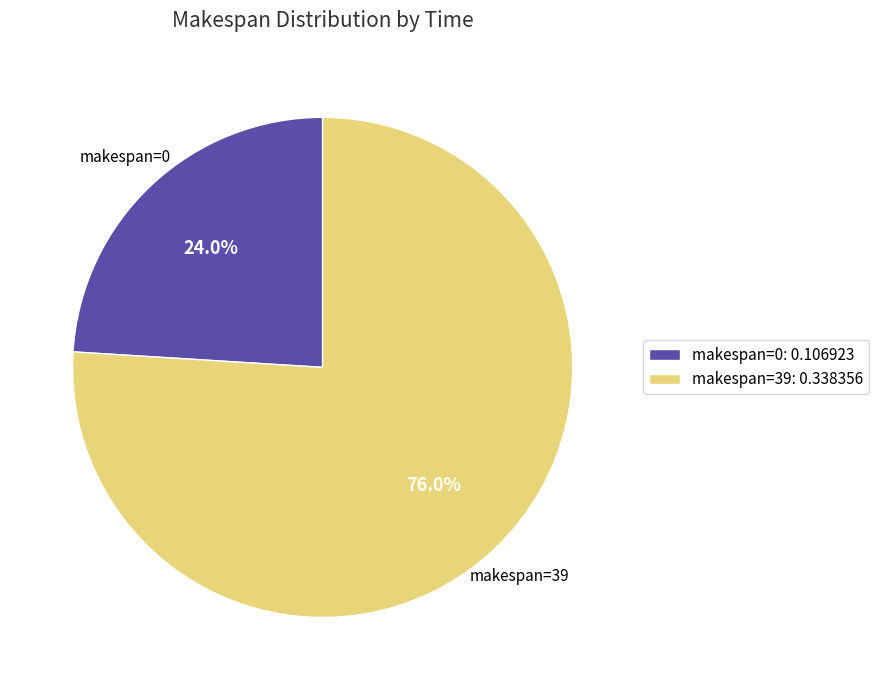

Which category has the smallest portion of the pie?

makespan=0: 0.106923